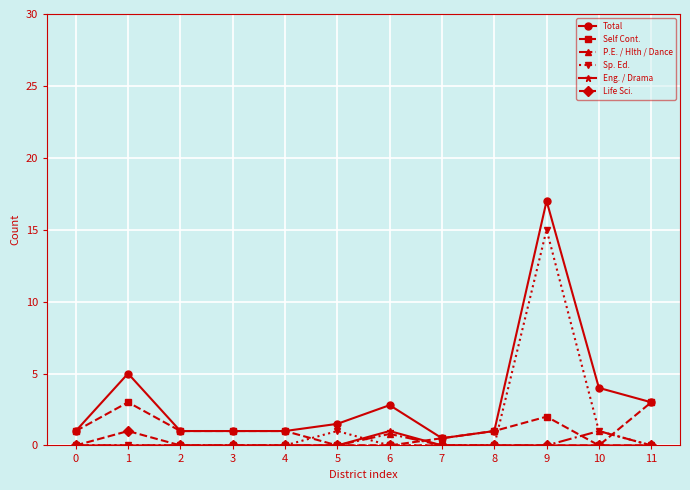

At which category does Total reach its first local peak?

1